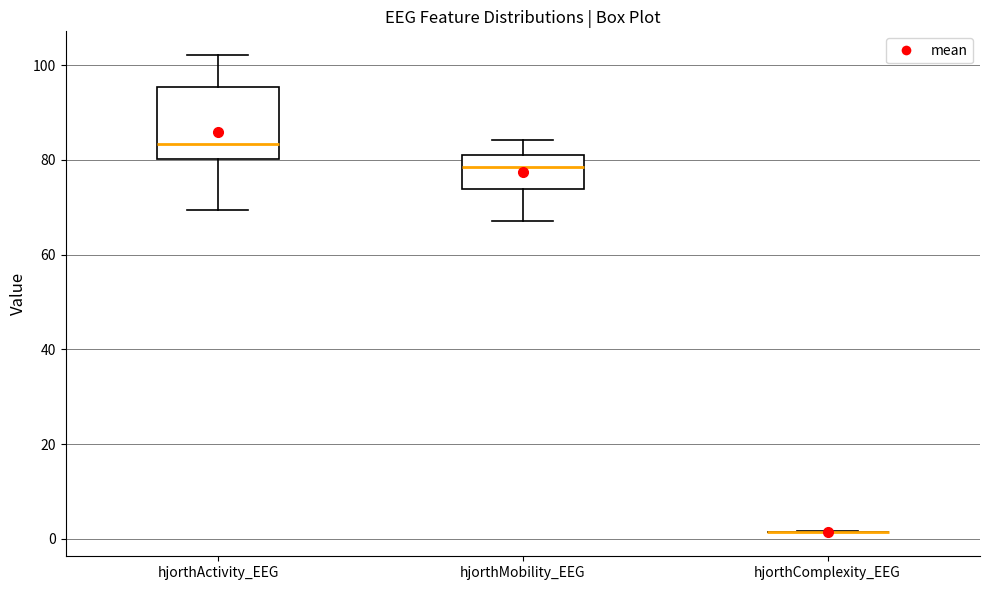

Comparing the boxes themselves (not the whiskers), which one is the tallest?

hjorthActivity_EEG